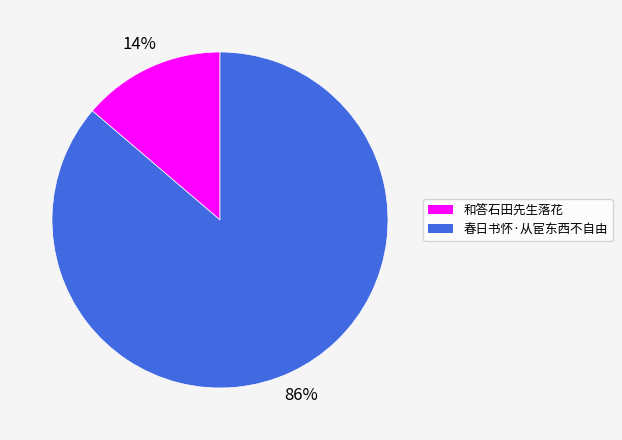

To the nearest percent, what portion does 和答石田先生落花 represent?

14%